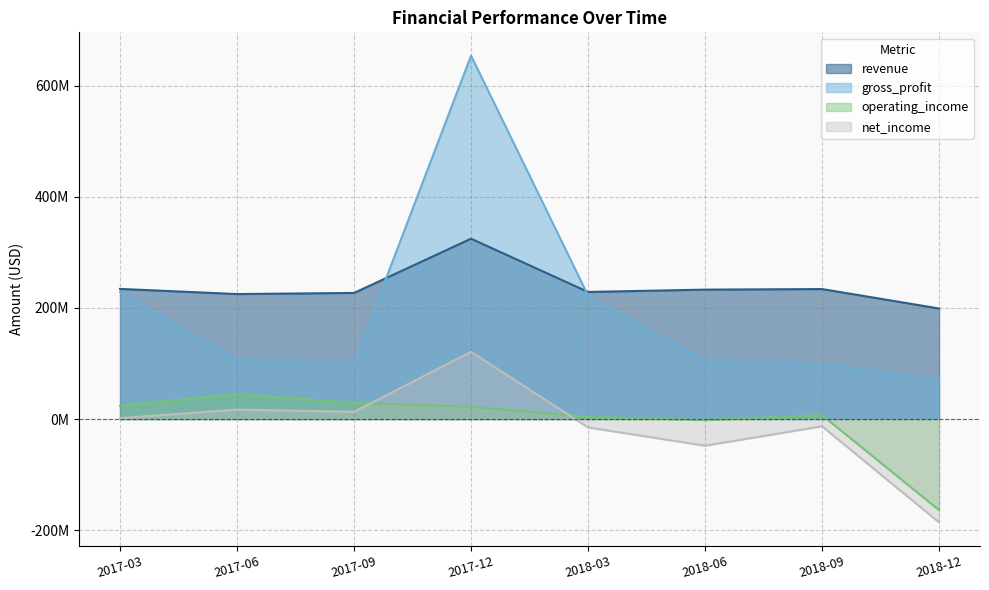

What are all the series names shown in the legend?

revenue, gross_profit, operating_income, net_income